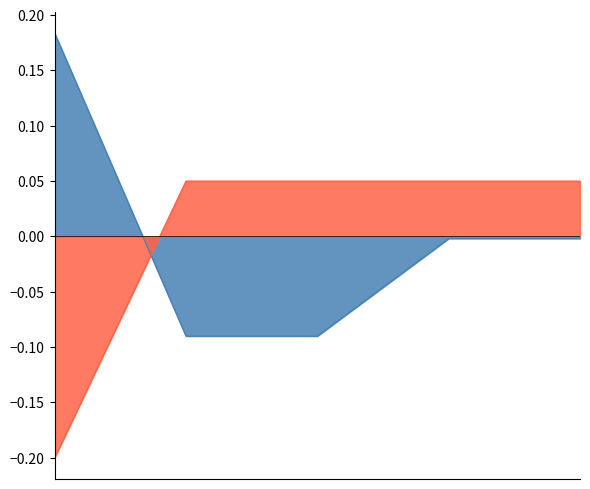

True or false: Edad and CodigoProcedimiento intersect in this chart.

True